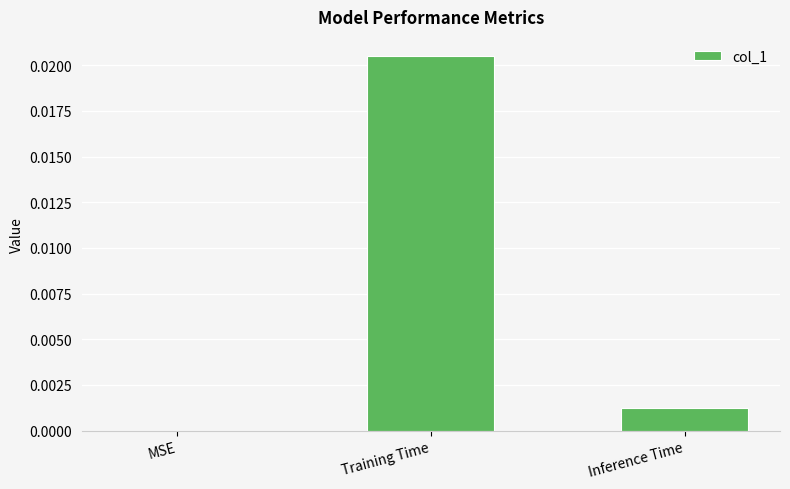

Which has a higher value, Inference Time or Training Time?

Training Time